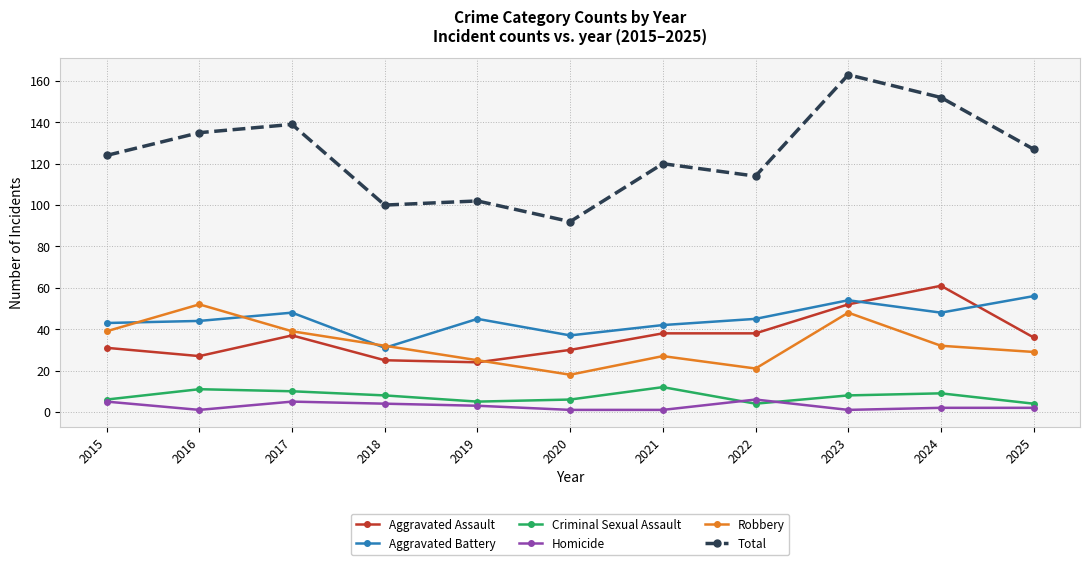

What is the value of the Robbery point at the 2nd from the left?

52